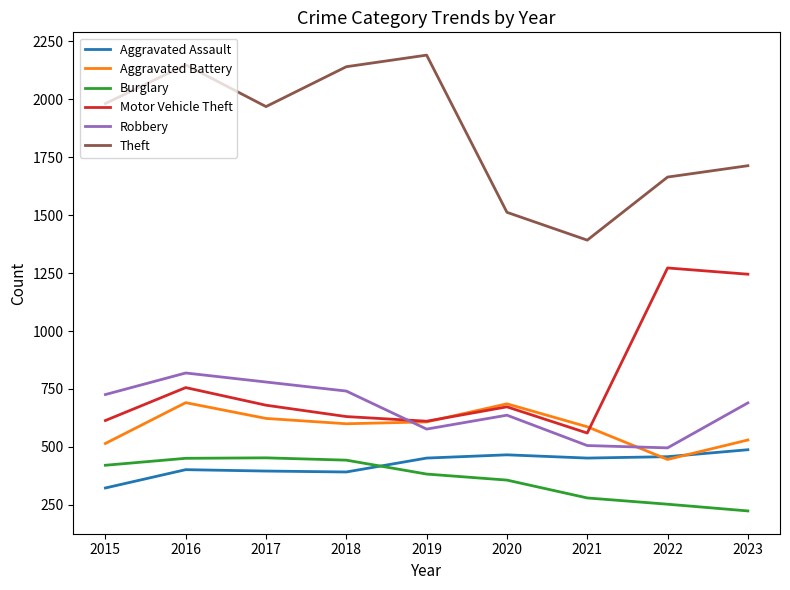

Read the Theft value at 2019.

2190